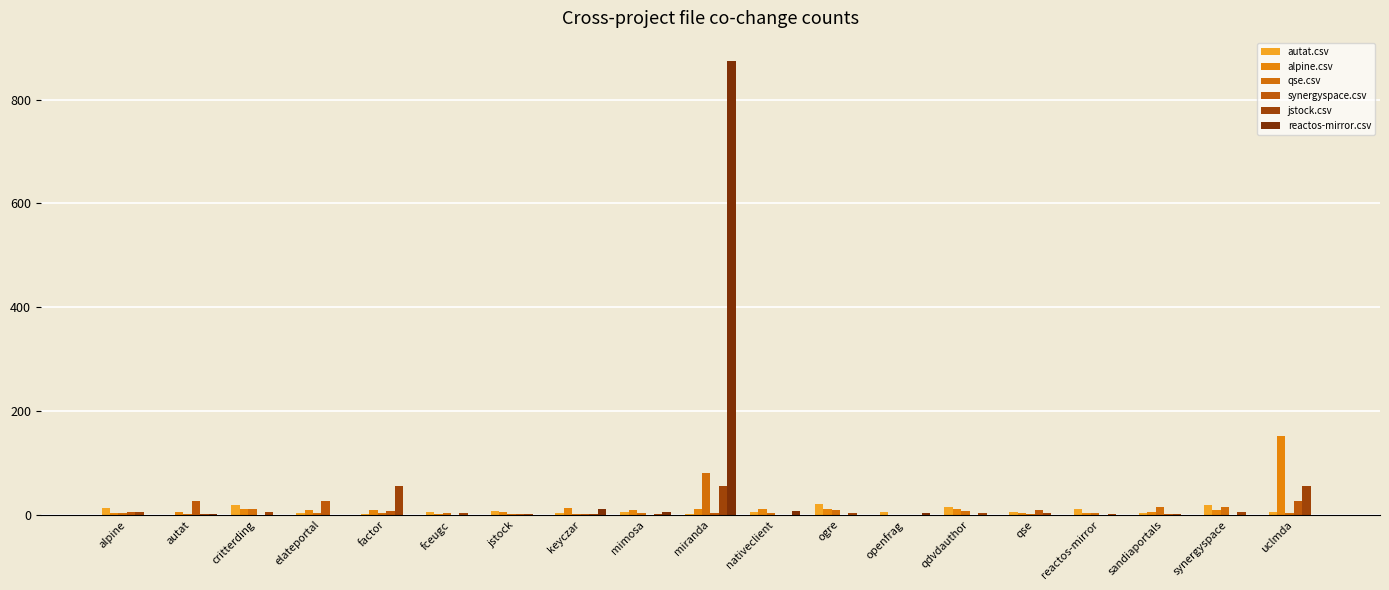

What is the label of the 10th bar from the left?

miranda